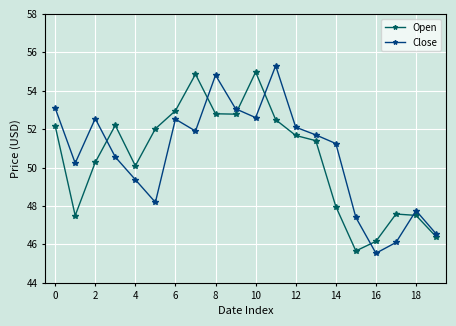

True or false: Close has more than 2 points higher than both neighbors.

True